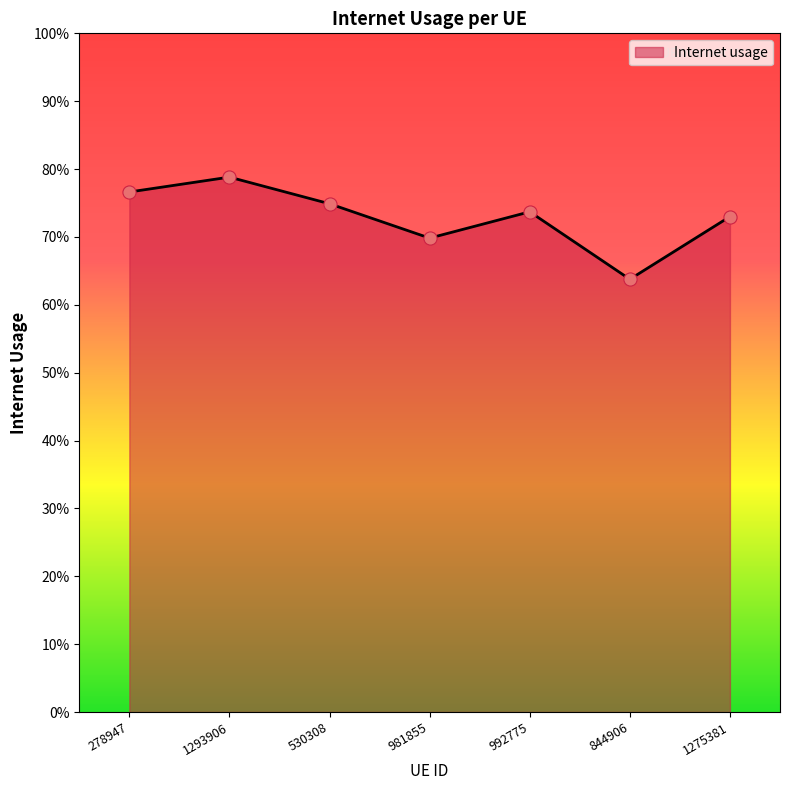

Which has a higher value, 992775 or 1275381?

992775